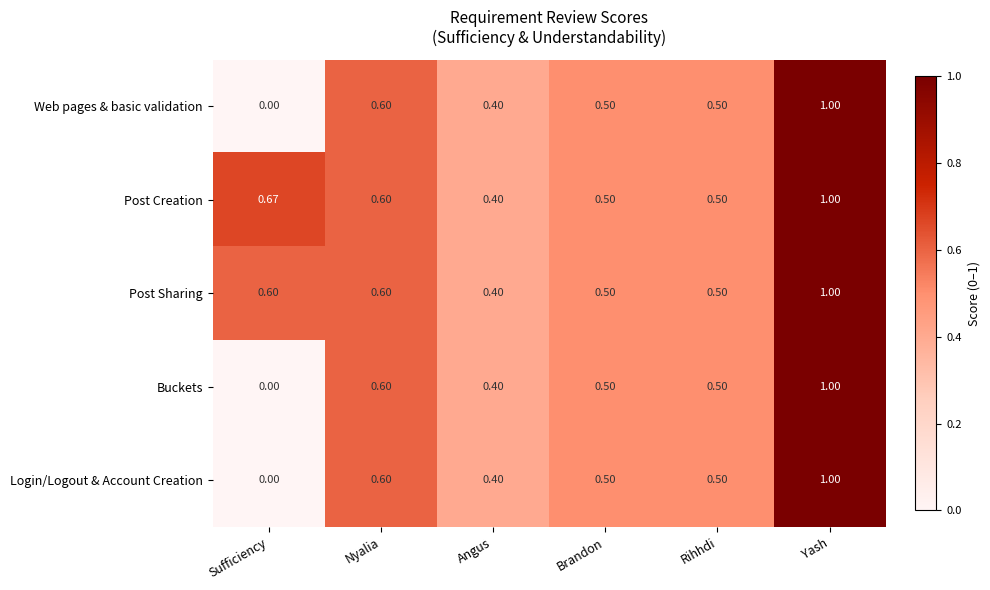

At how many categories does at least one series exceed 0?

6